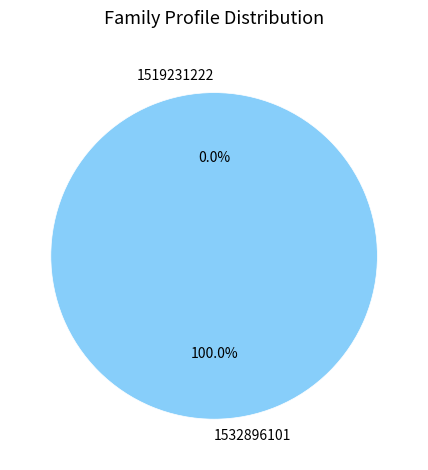

Which category accounts for the majority?

1532896101